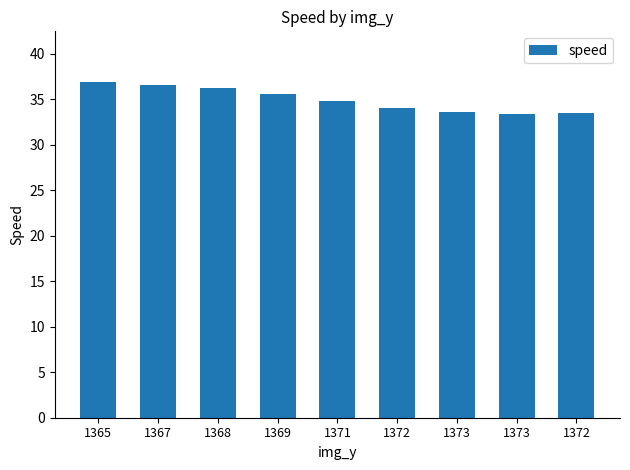

Reading right to left, extract all data points from this chart.

1372=33.5	1373=33.3	1373=33.6	1372=34.1	1371=34.8	1369=35.6	1368=36.3	1367=36.6	1365=36.9